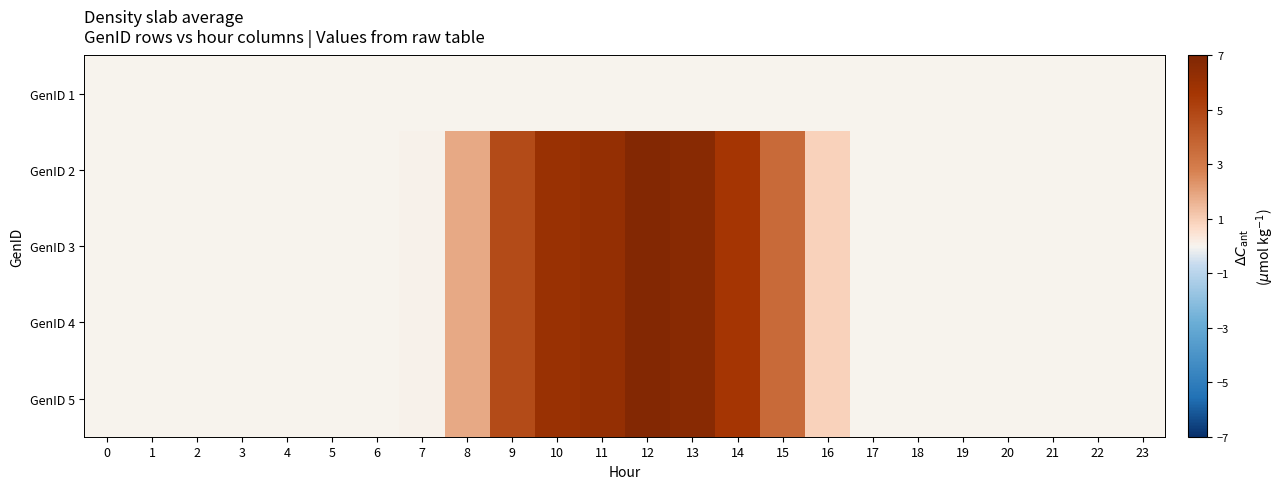

Reading left to right, list all the values displayed in this chart.

GenID 1: 0=0.0	1=0.0	2=0.0	3=0.0	4=0.0	5=0.0	6=0.0	7=0.0	8=0.0	9=0.0	10=0.0	11=0.0	12=0.0	13=0.0	14=0.0	15=0.0	16=0.0	17=0.0	18=0.0	19=0.0	20=0.0	21=0.0	22=0.0	23=0.0
GenID 2: 0=0.0	1=0.0	2=0.0	3=0.0	4=0.0	5=0.0	6=0.0	7=0.1	8=1.8	9=4.8	10=6.0	11=6.2	12=6.8	13=6.6	14=5.6	15=3.6	16=0.9	17=0.0	18=0.0	19=0.0	20=0.0	21=0.0	22=0.0	23=0.0
GenID 3: 0=0.0	1=0.0	2=0.0	3=0.0	4=0.0	5=0.0	6=0.0	7=0.1	8=1.8	9=4.8	10=6.0	11=6.2	12=6.8	13=6.6	14=5.6	15=3.6	16=0.9	17=0.0	18=0.0	19=0.0	20=0.0	21=0.0	22=0.0	23=0.0
GenID 4: 0=0.0	1=0.0	2=0.0	3=0.0	4=0.0	5=0.0	6=0.0	7=0.1	8=1.8	9=4.8	10=6.0	11=6.2	12=6.8	13=6.6	14=5.6	15=3.6	16=0.9	17=0.0	18=0.0	19=0.0	20=0.0	21=0.0	22=0.0	23=0.0
GenID 5: 0=0.0	1=0.0	2=0.0	3=0.0	4=0.0	5=0.0	6=0.0	7=0.1	8=1.8	9=4.8	10=6.0	11=6.2	12=6.8	13=6.6	14=5.6	15=3.6	16=0.9	17=0.0	18=0.0	19=0.0	20=0.0	21=0.0	22=0.0	23=0.0